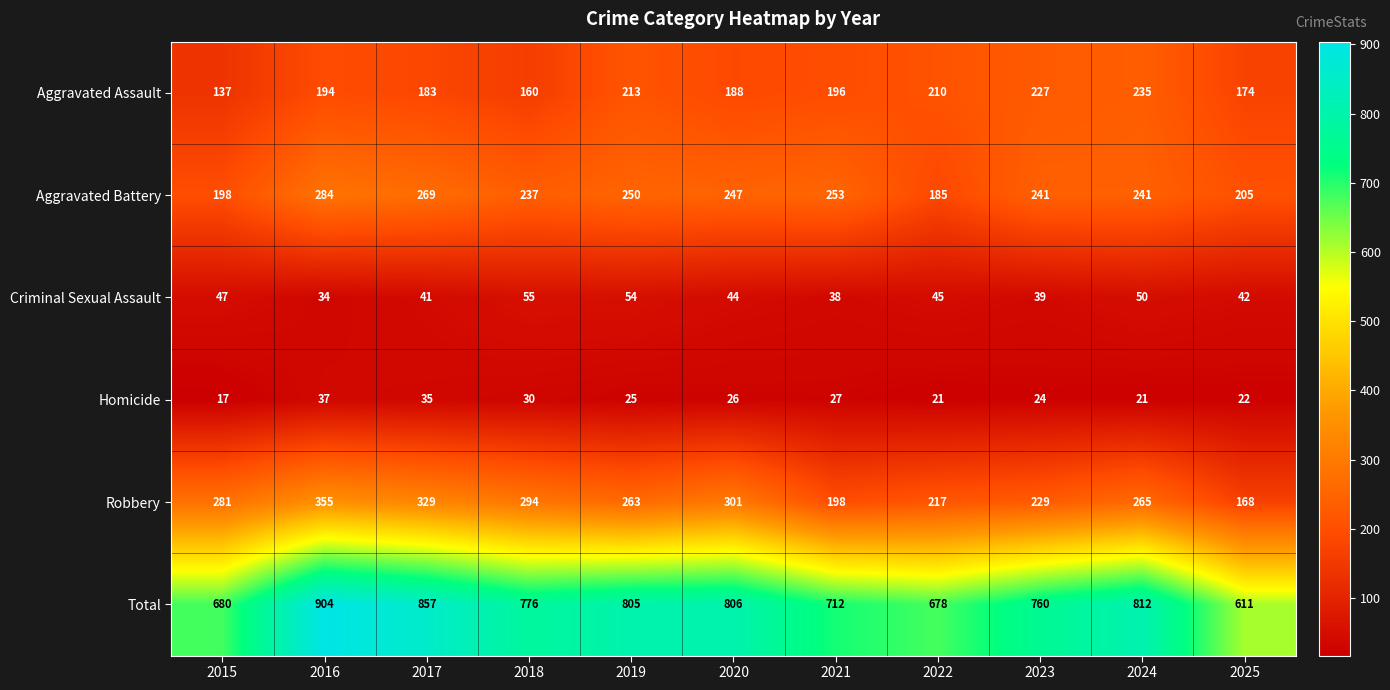

Where is Total nearest to the value 757?

2023